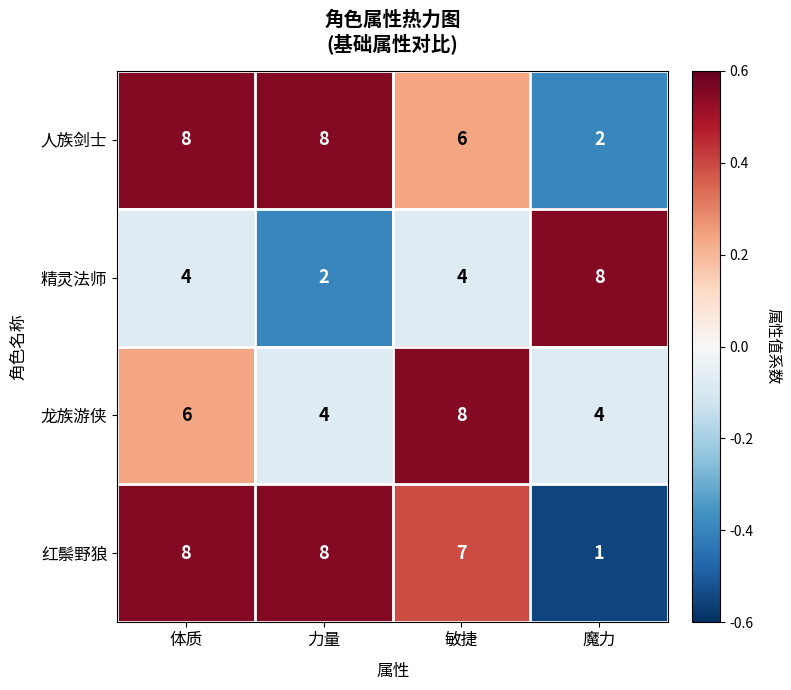

The value of 人族剑士 at 力量 is 8. True or false?

True